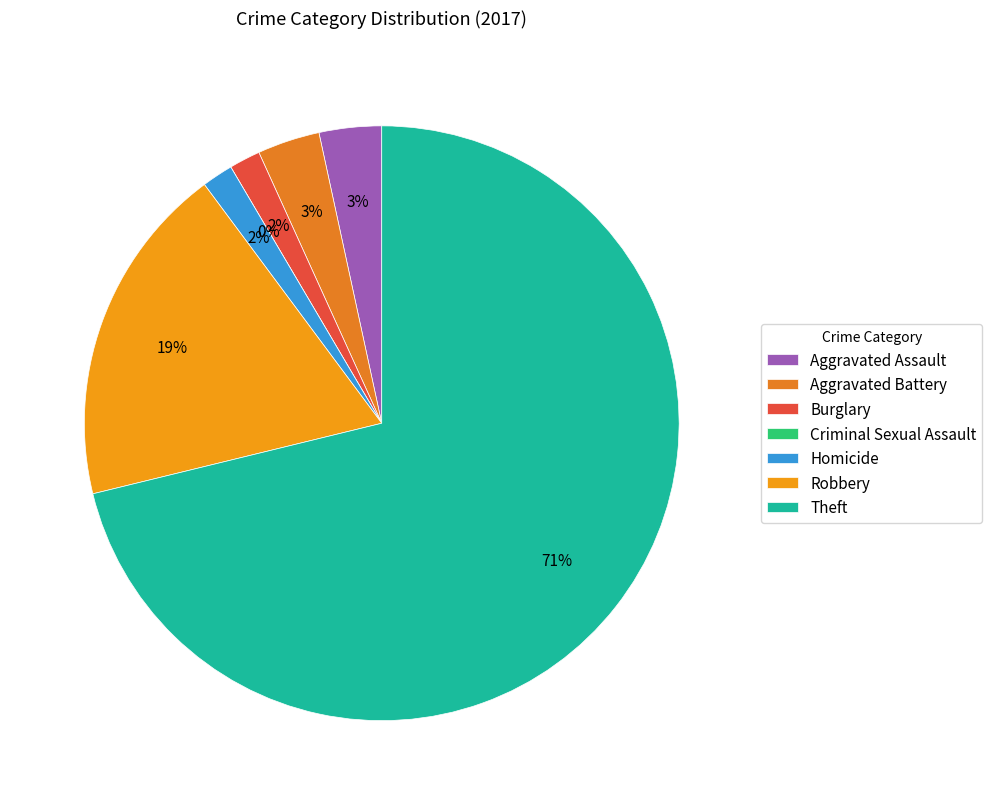

To the nearest percent, what is the difference between the Burglary and Criminal Sexual Assault slice percentages?

2%